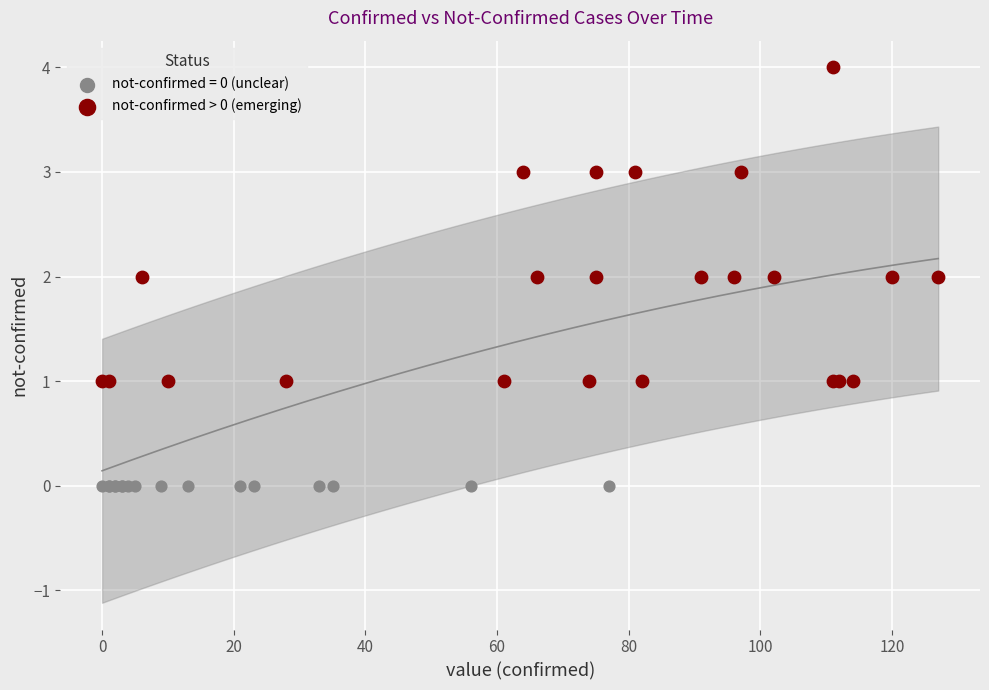

Which series reaches the maximum Y coordinate?

not-confirmed > 0 (emerging)